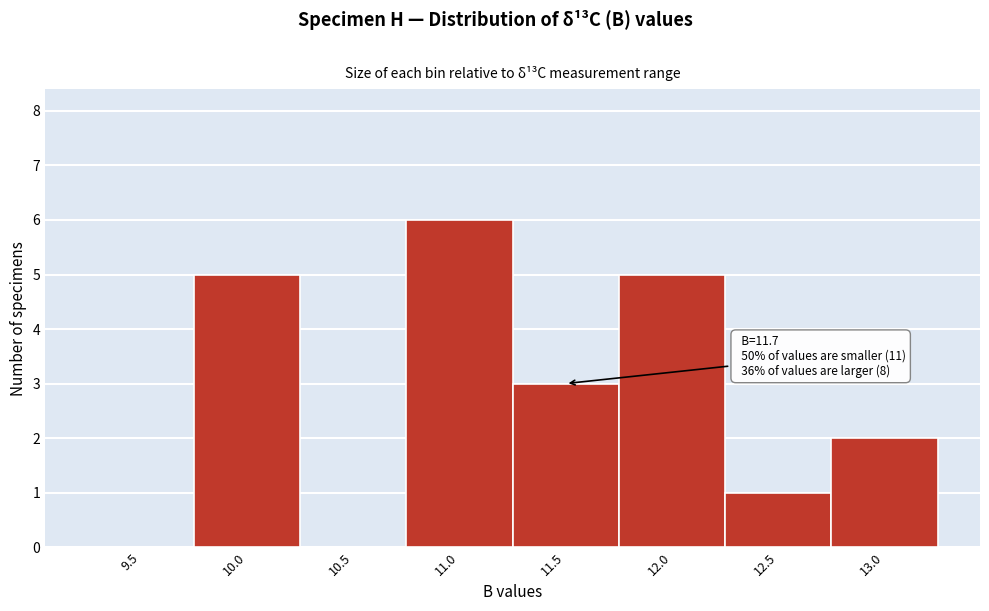

Reading left to right, what are all the values shown in this chart?

9.5=0	10.0=5	10.5=0	11.0=6	11.5=3	12.0=5	12.5=1	13.0=2